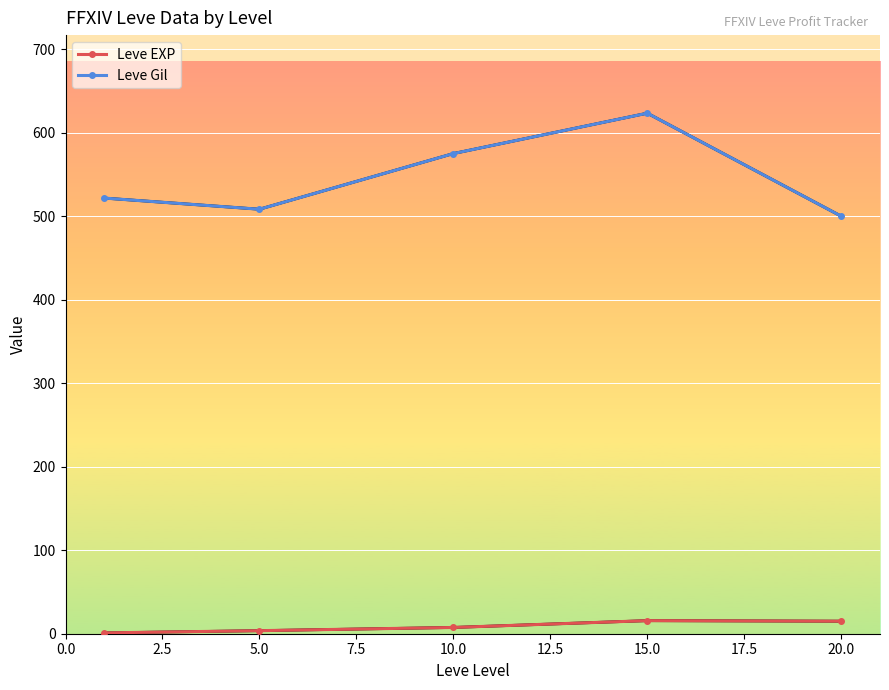

Reading right to left, transcribe all the data shown in this chart.

Leve EXP: 15.0	15.7	7.5	3.7	1.0
Leve Gil: 500.0	623.3	575.0	508.3	521.7